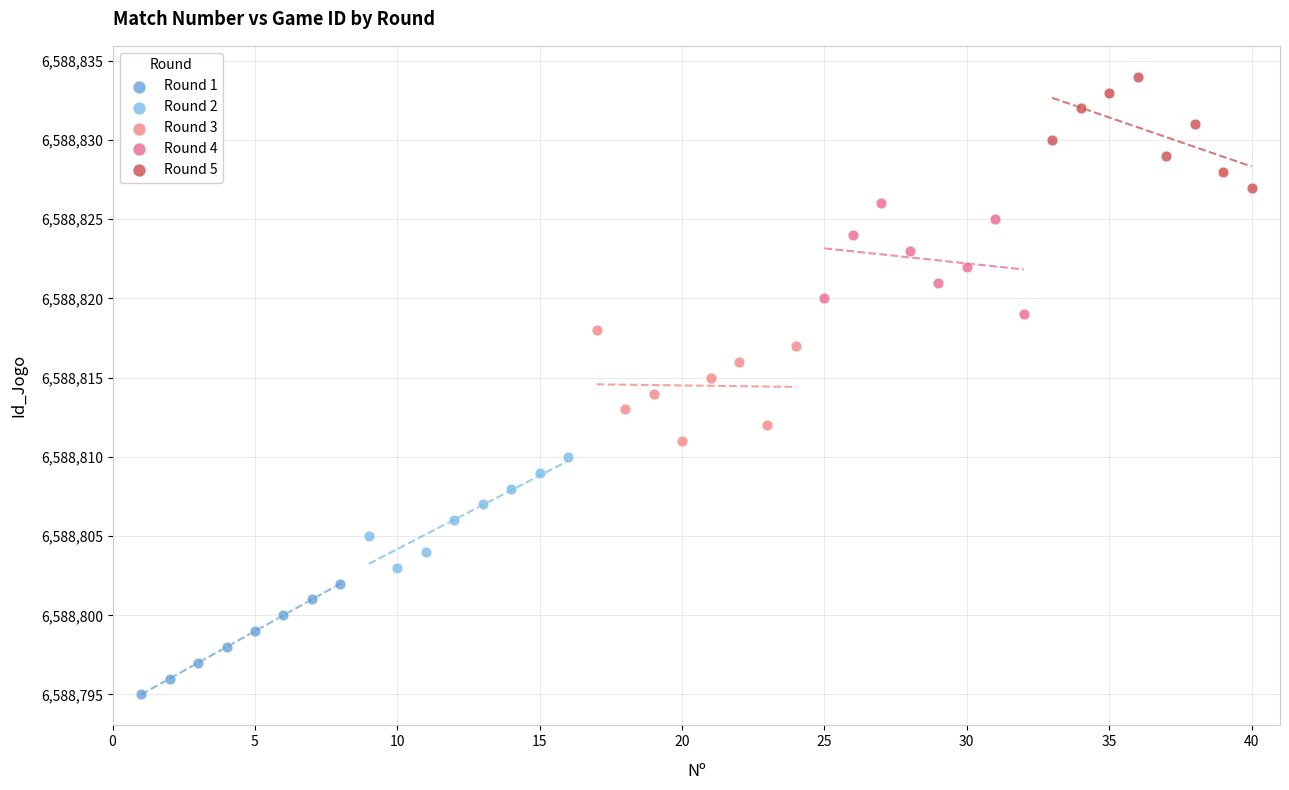

Which series contains the highest Y value?

Round 5